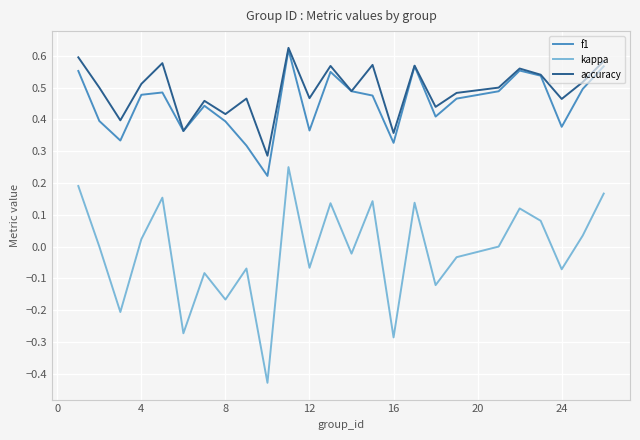

Which series has the widest spread of values?

kappa